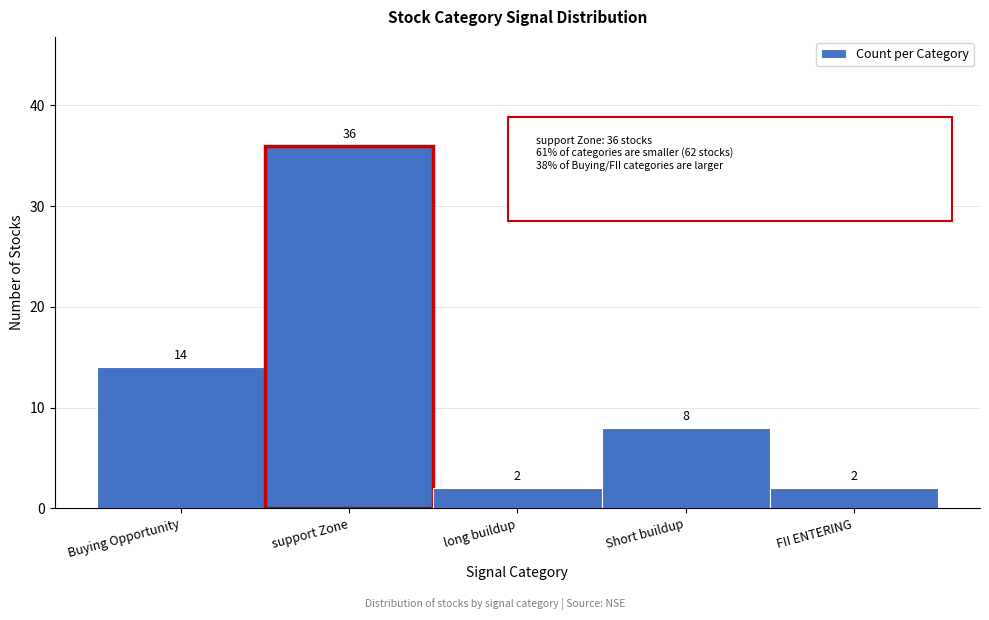

Reading right to left, what are all the values shown in this chart?

2	8	2	36	14